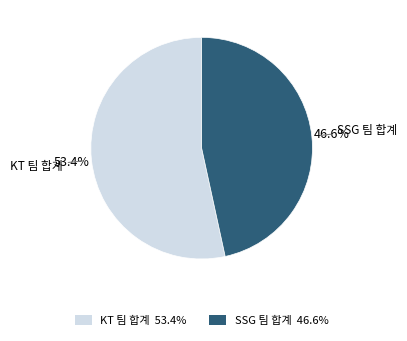

Does KT 팀 합계 represent more than half of the total?

Yes